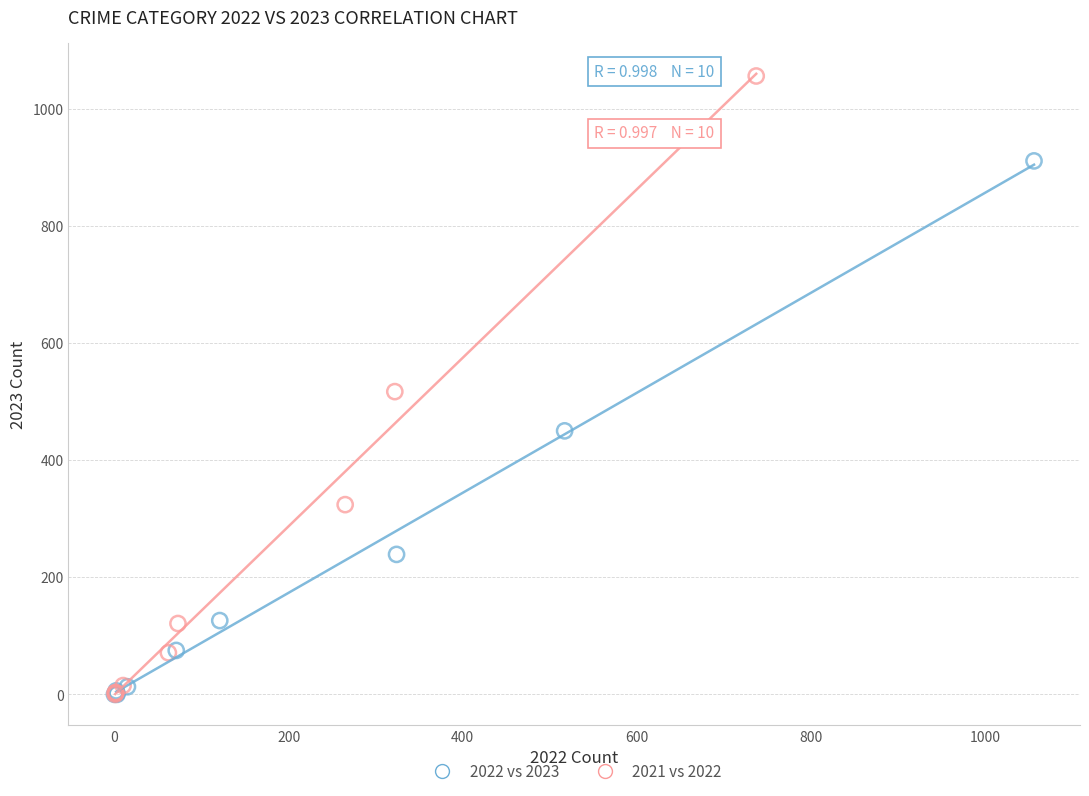

Which series has the widest spread of Y values?

2021 vs 2022